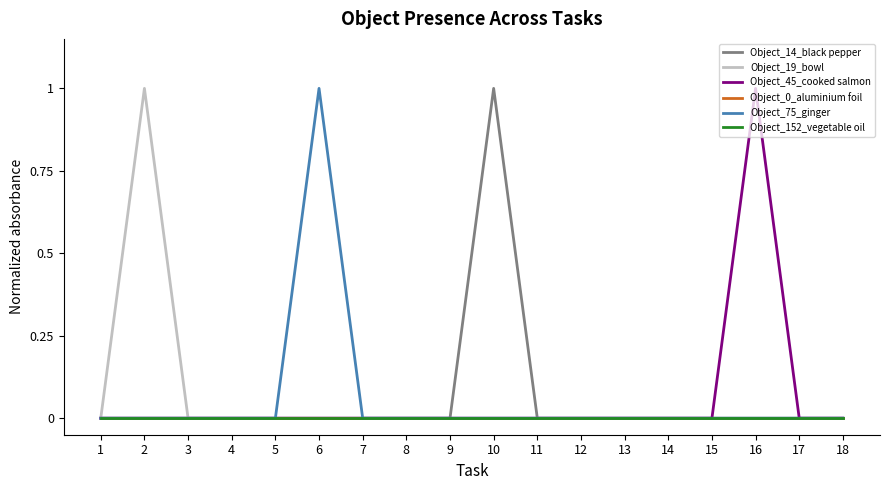

Is this an area chart (filled region under the line)?

No